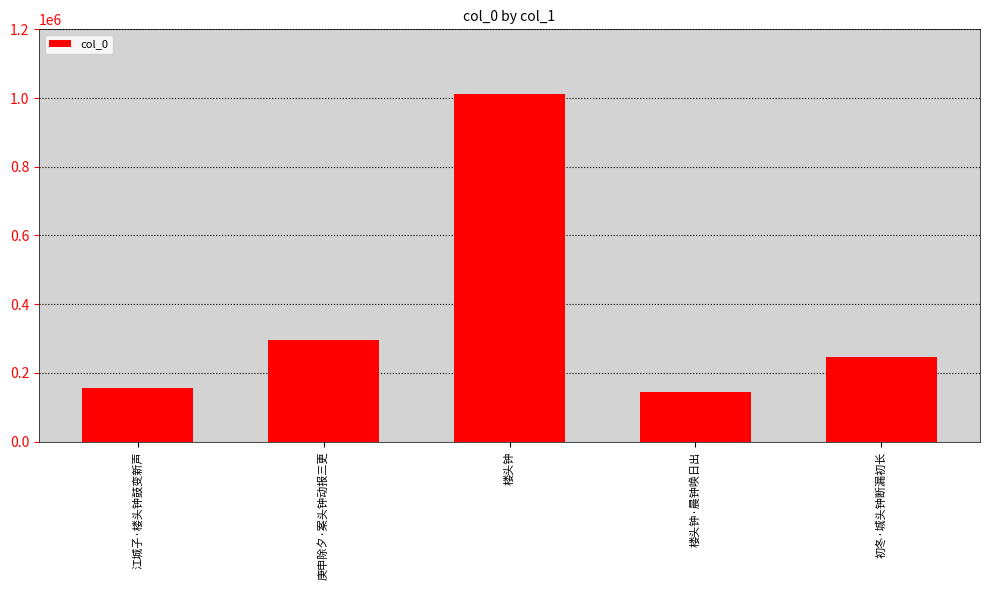

Is it true that the value at 初冬·城头钟断漏初长 is 245386?

True